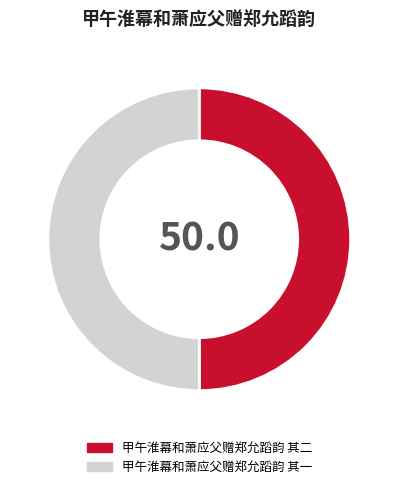

Do 甲午淮幕和萧应父赠郑允蹈韵 其一 and 甲午淮幕和萧应父赠郑允蹈韵 其二 together represent more than half of the pie?

Yes